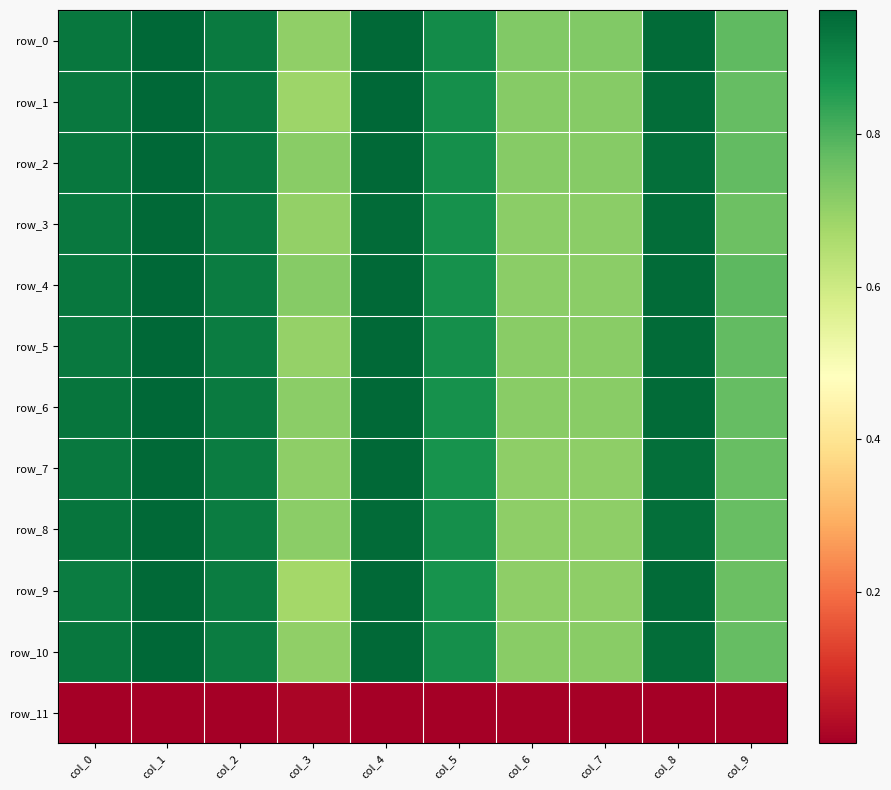

Reading left to right, list all the values displayed in this chart.

row_0: 0.9	1.0	0.9	0.7	1.0	0.9	0.7	0.7	1.0	0.8
row_1: 0.9	1.0	0.9	0.7	1.0	0.9	0.7	0.7	1.0	0.8
row_2: 0.9	1.0	0.9	0.7	1.0	0.9	0.7	0.7	0.9	0.8
row_3: 0.9	1.0	0.9	0.7	1.0	0.9	0.7	0.7	0.9	0.8
row_4: 0.9	1.0	0.9	0.7	1.0	0.9	0.7	0.7	1.0	0.8
row_5: 0.9	1.0	0.9	0.7	1.0	0.9	0.7	0.7	1.0	0.8
row_6: 0.9	1.0	0.9	0.7	1.0	0.9	0.7	0.7	1.0	0.8
row_7: 0.9	1.0	0.9	0.7	1.0	0.9	0.7	0.7	0.9	0.8
row_8: 0.9	1.0	0.9	0.7	1.0	0.9	0.7	0.7	0.9	0.8
row_9: 0.9	1.0	0.9	0.7	1.0	0.9	0.7	0.7	1.0	0.8
row_10: 0.9	1.0	0.9	0.7	1.0	0.9	0.7	0.7	1.0	0.8
row_11: 0.0	0.0	0.0	0.0	0.0	0.0	0.0	0.0	0.0	0.0